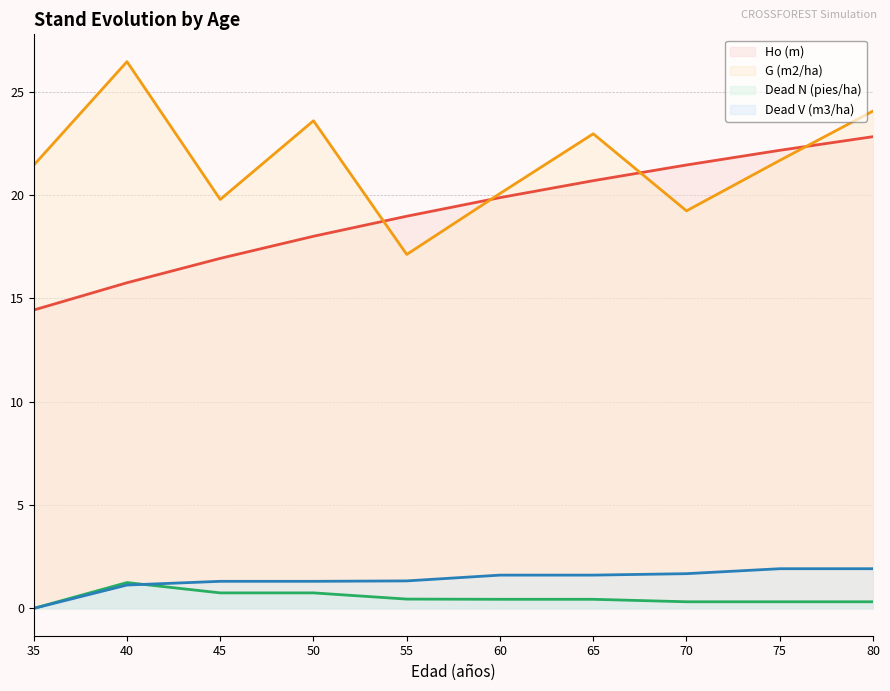

How many lines are shown in the chart?

4